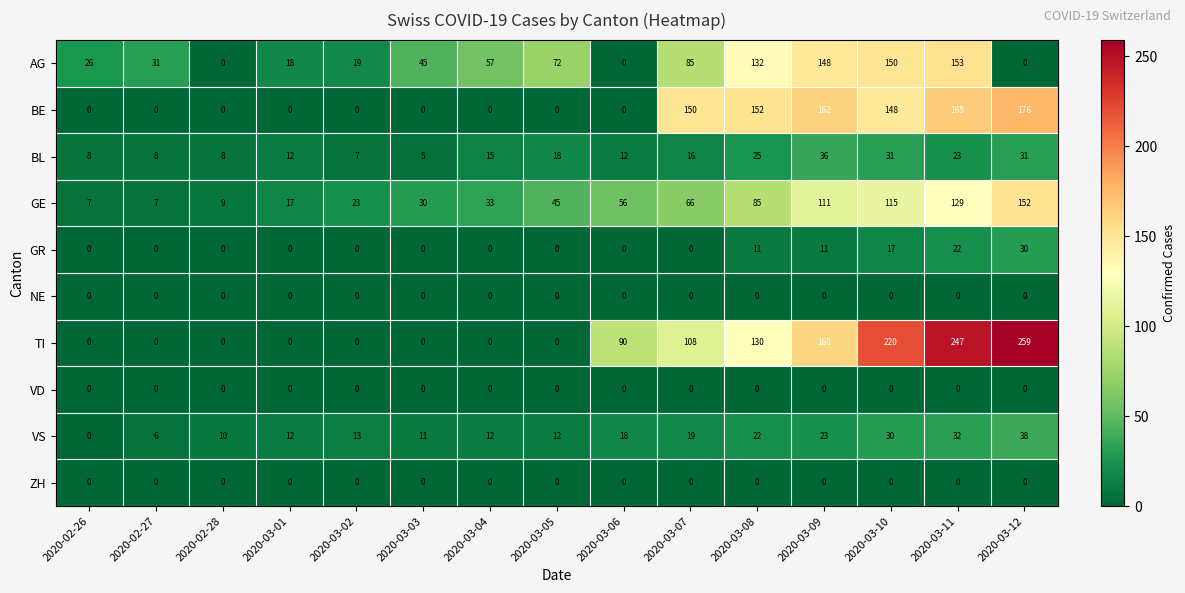

What is the average value of the GE series?

59